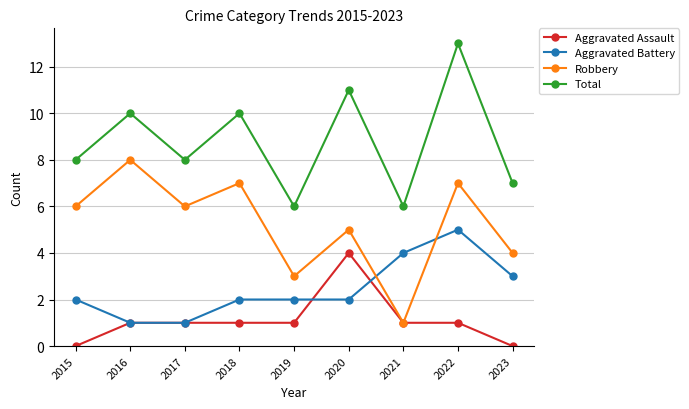

Is this an area chart (filled region under the line)?

No